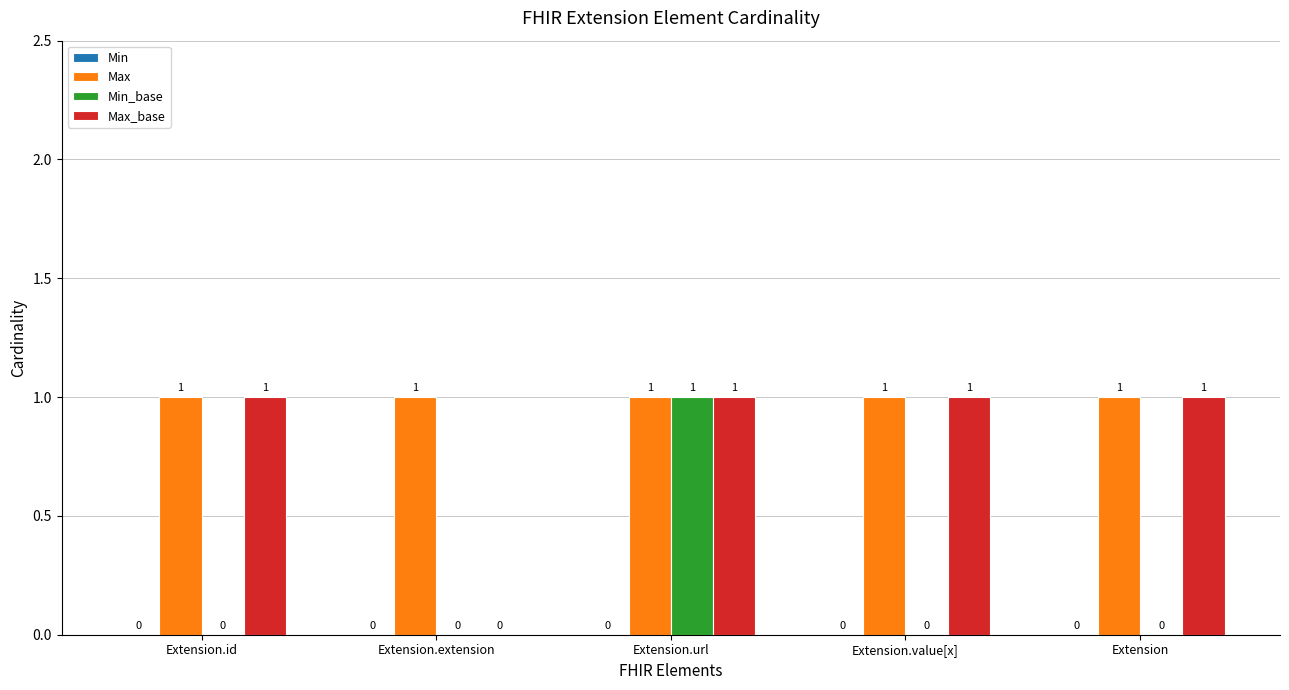

Which series changed the most between Extension.id and Extension.extension?

Max_base